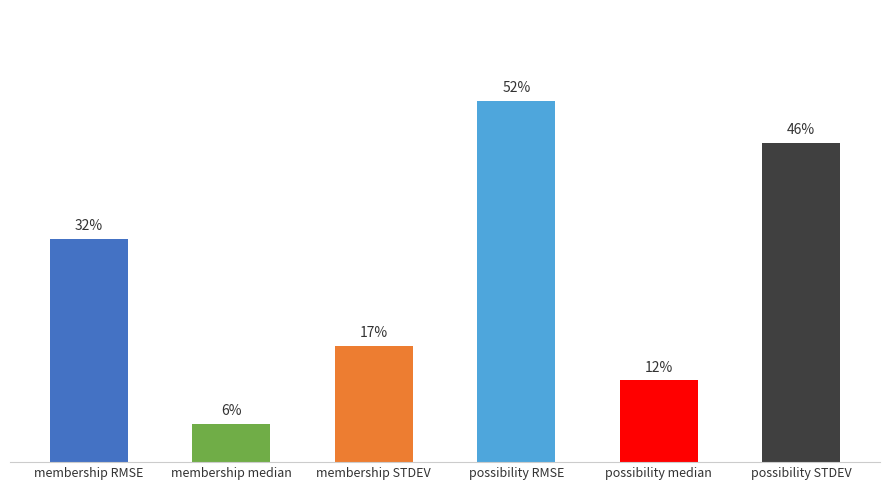

Between membership STDEV and membership RMSE, which is larger?

membership RMSE